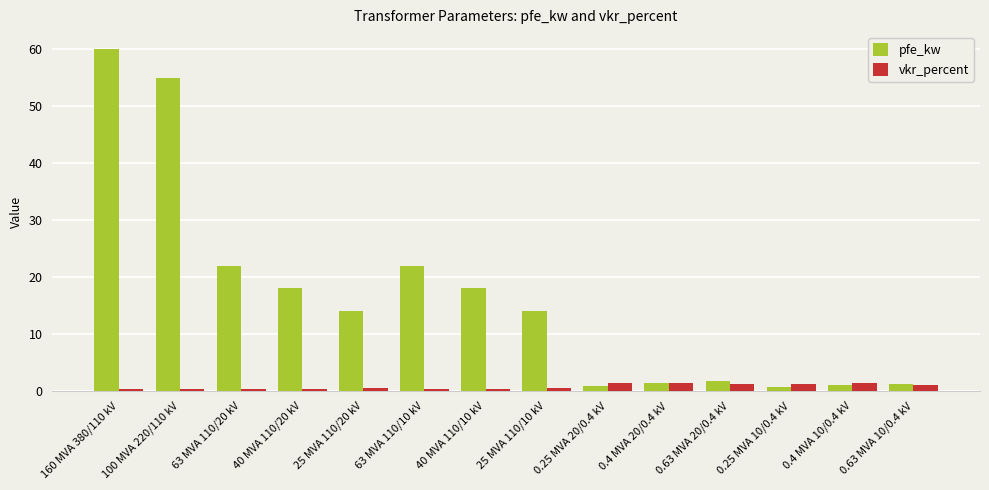

Count the number of data series in this chart.

2